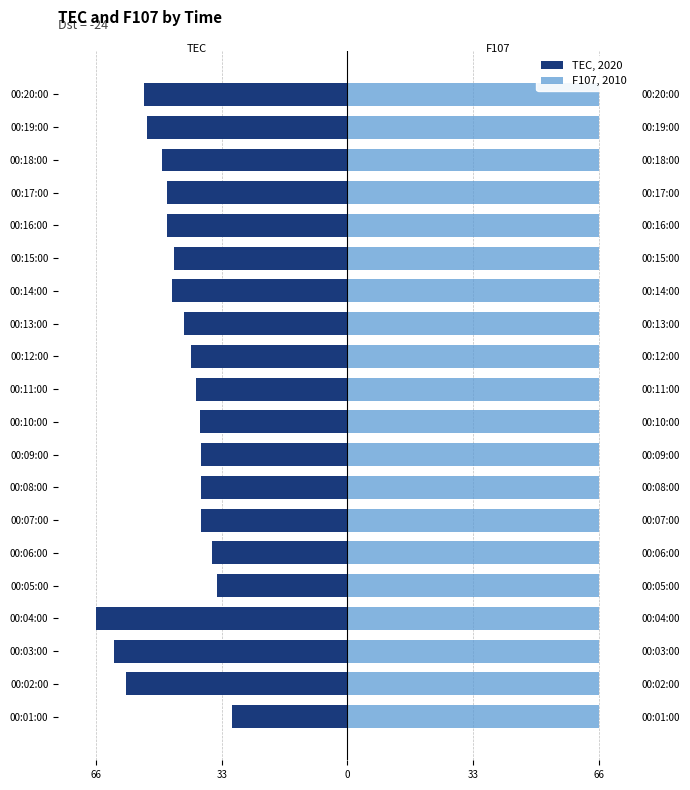

How many bars are there in each group?

2